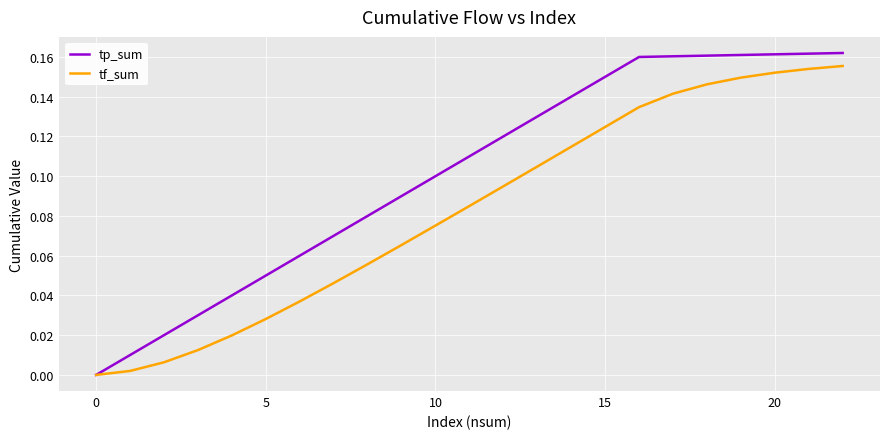

Does the chart have visible grid lines?

Yes